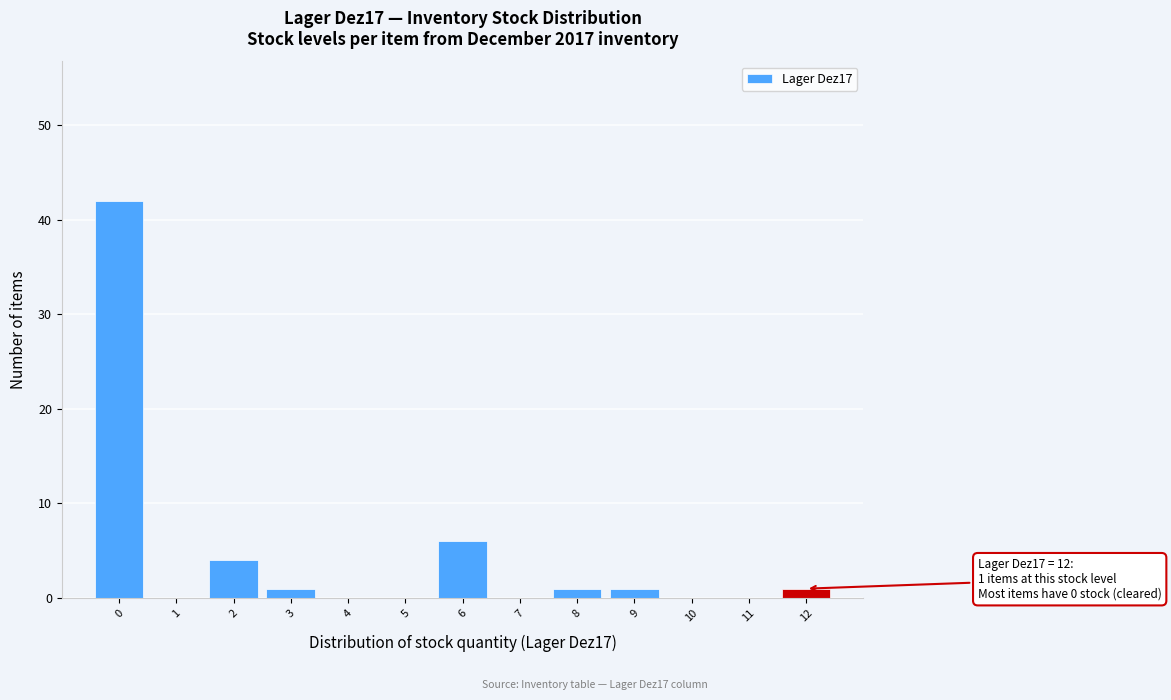

Over which range of the x-axis is the bar tallest?

-0.5 to 0.5